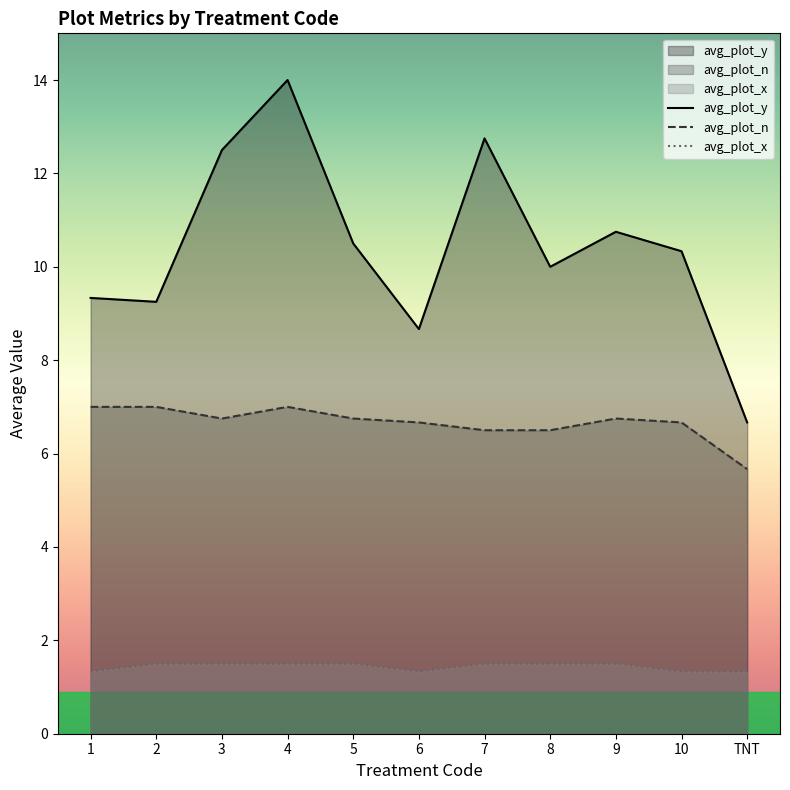

True or false: avg_plot_x has a value of 1.5 at 3.

True